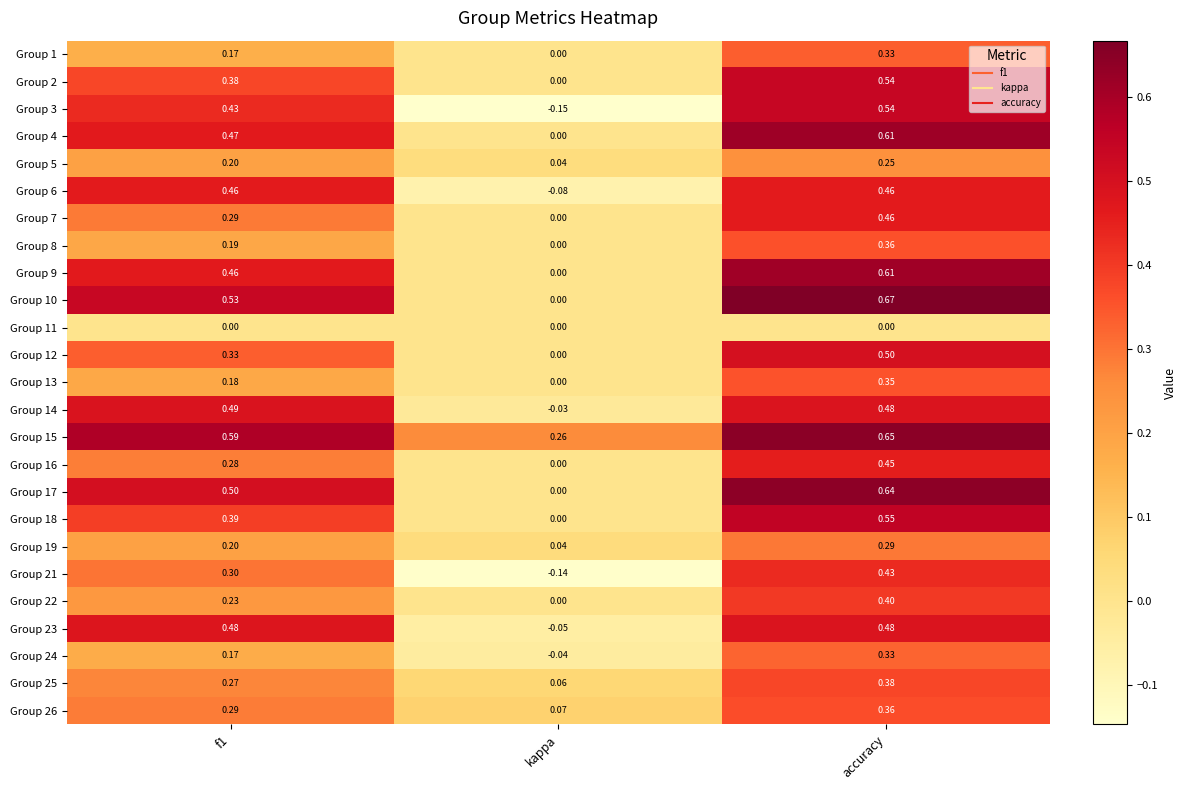

At which label does Group 8 reach its peak?

accuracy